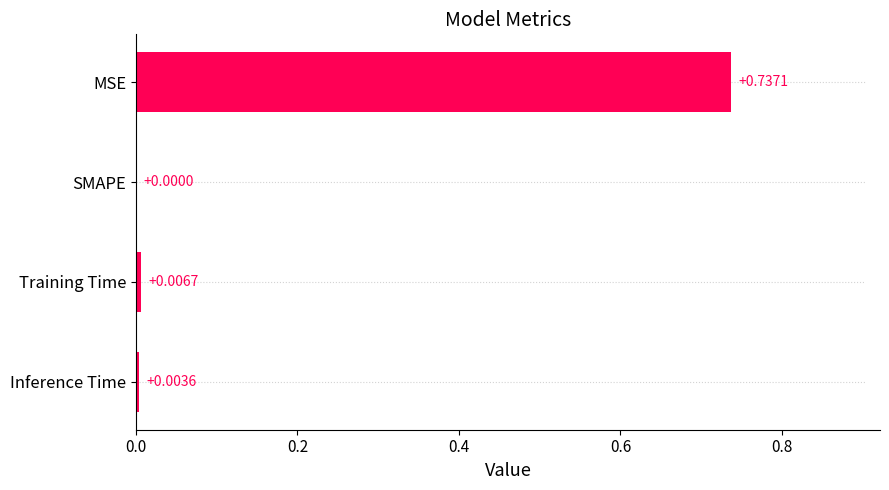

What is the sum of all values?

0.7